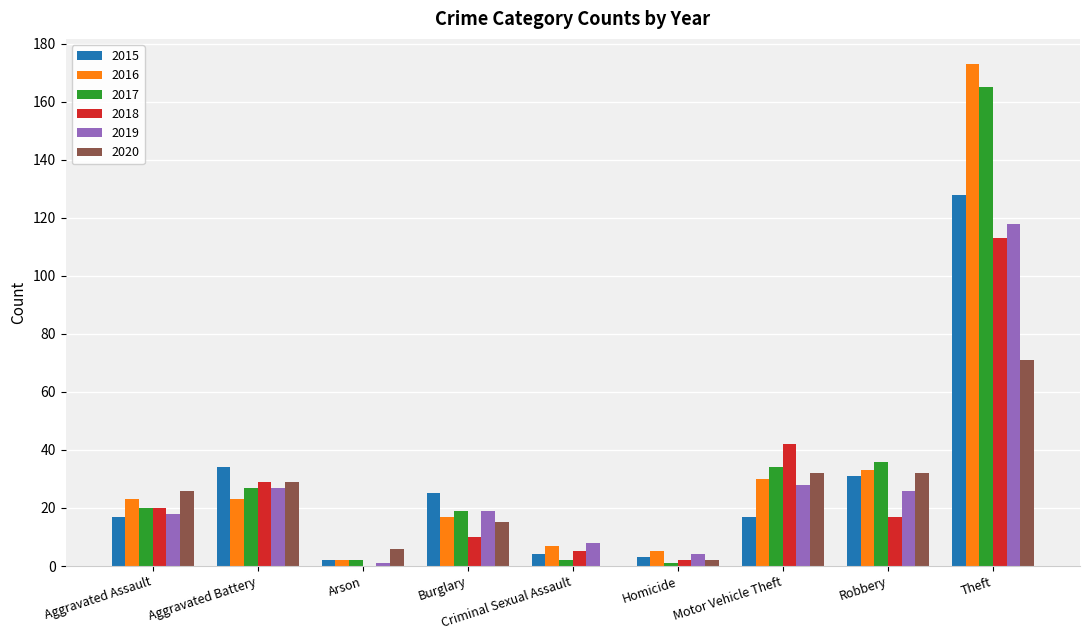

What value does the 2019 series have at Criminal Sexual Assault?

8